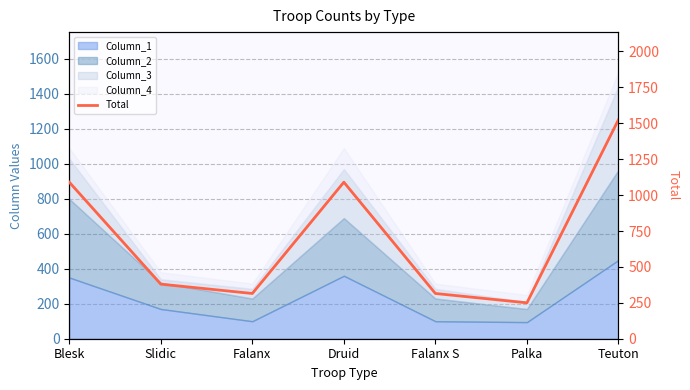

Approximately how many times larger is the value at Slidic compared to Druid?

0.3